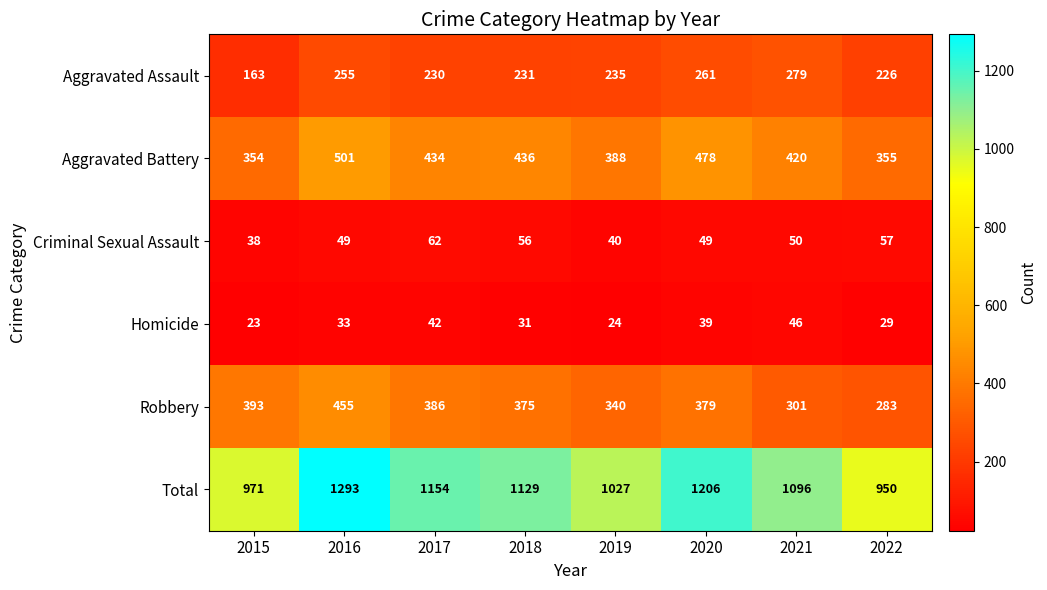

What is the sum of the Total values at 2022 and 2020?

2156